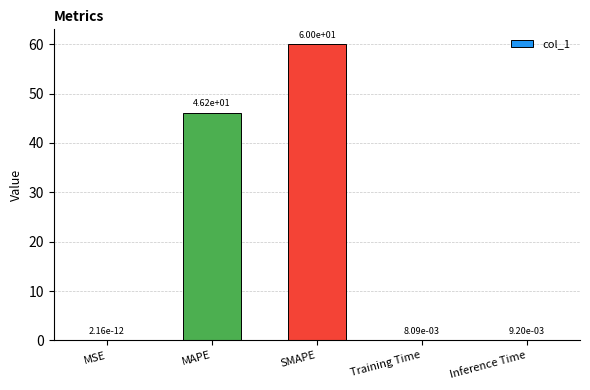

What is the maximum value shown in the chart?

60.0